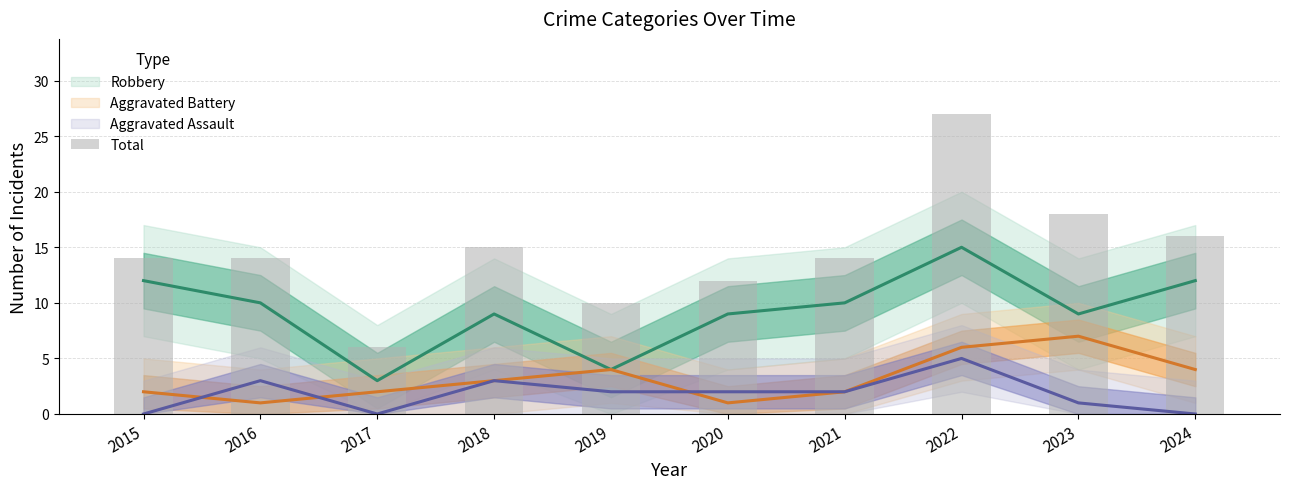

True or false: the data shows 16 at 2024.

True